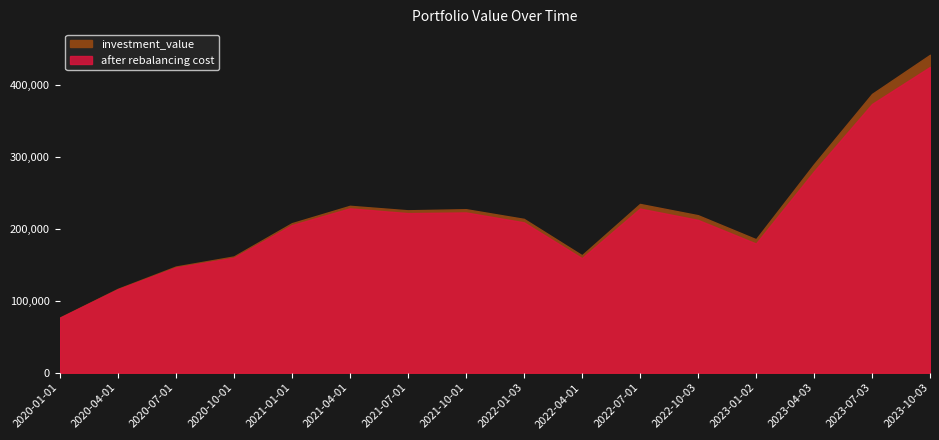

List the labels in order of after rebalancing cost value, smallest first.

2020-01-01, 2020-04-01, 2020-07-01, 2022-04-01, 2020-10-01, 2023-01-02, 2021-01-01, 2022-01-03, 2022-10-03, 2021-07-01, 2021-10-01, 2022-07-01, 2021-04-01, 2023-04-03, 2023-07-03, 2023-10-03